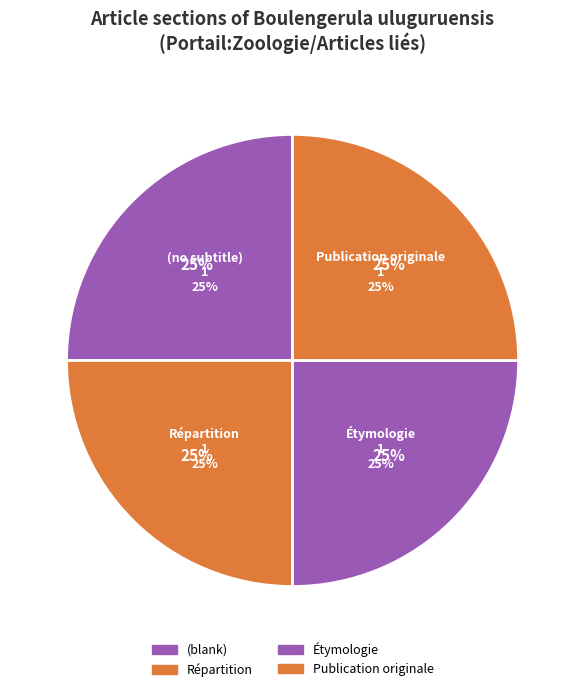

True or false: 3 accounts for 40% of the total.

False